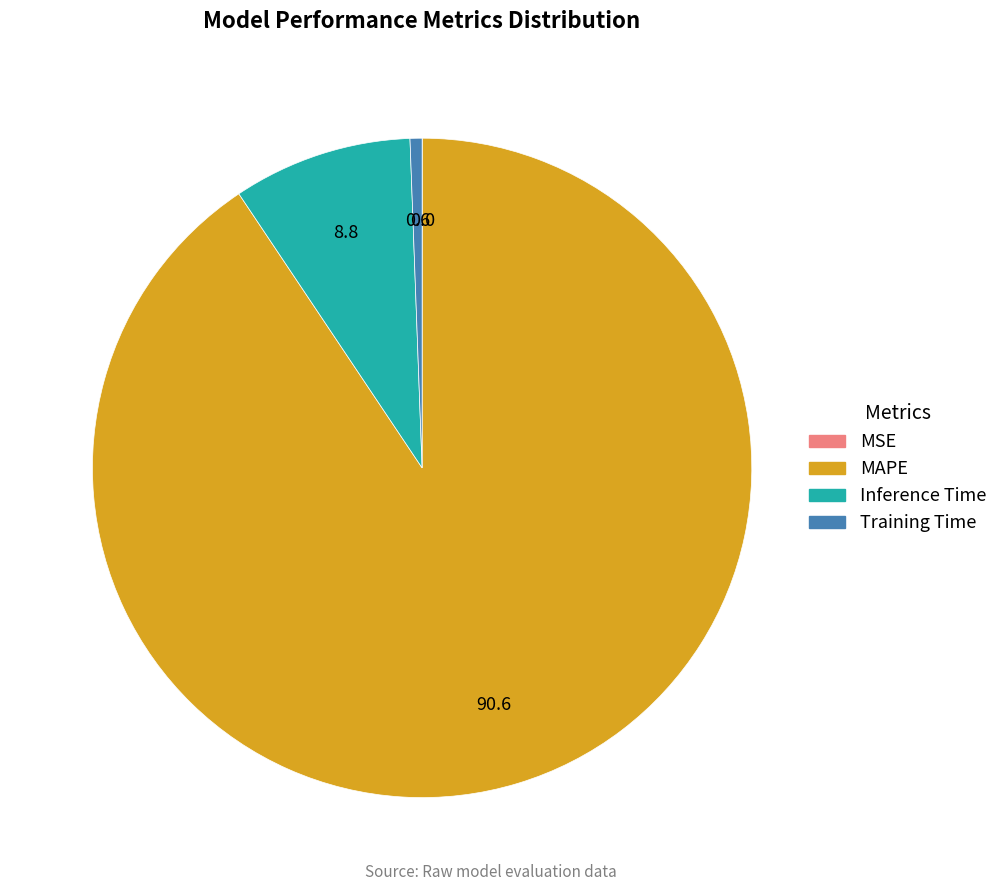

Do MAPE and Training Time together represent more than half of the pie?

Yes